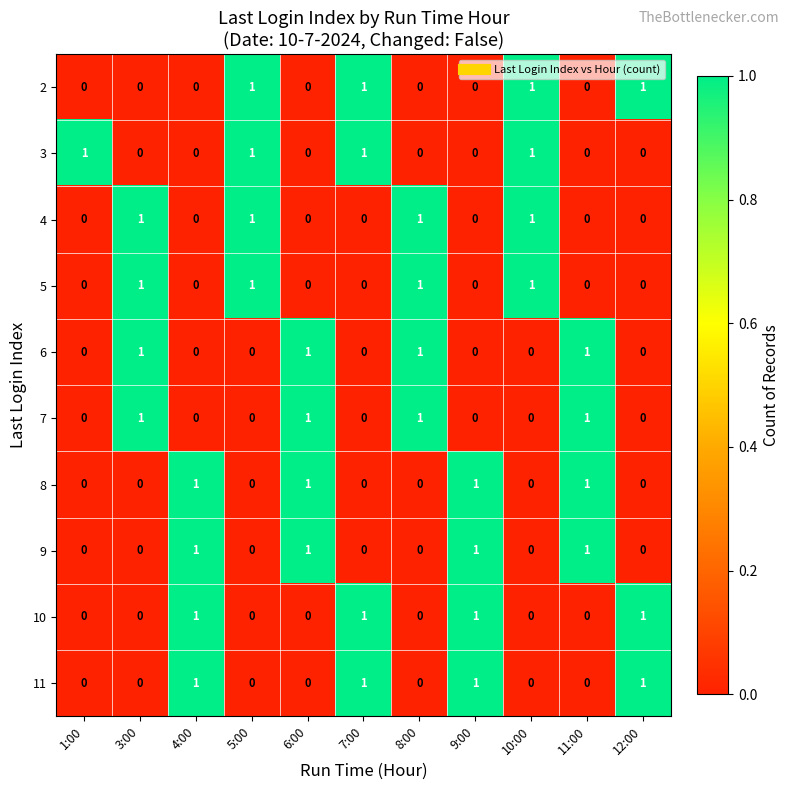

Count the 11 values in the range 0 to 1.

11